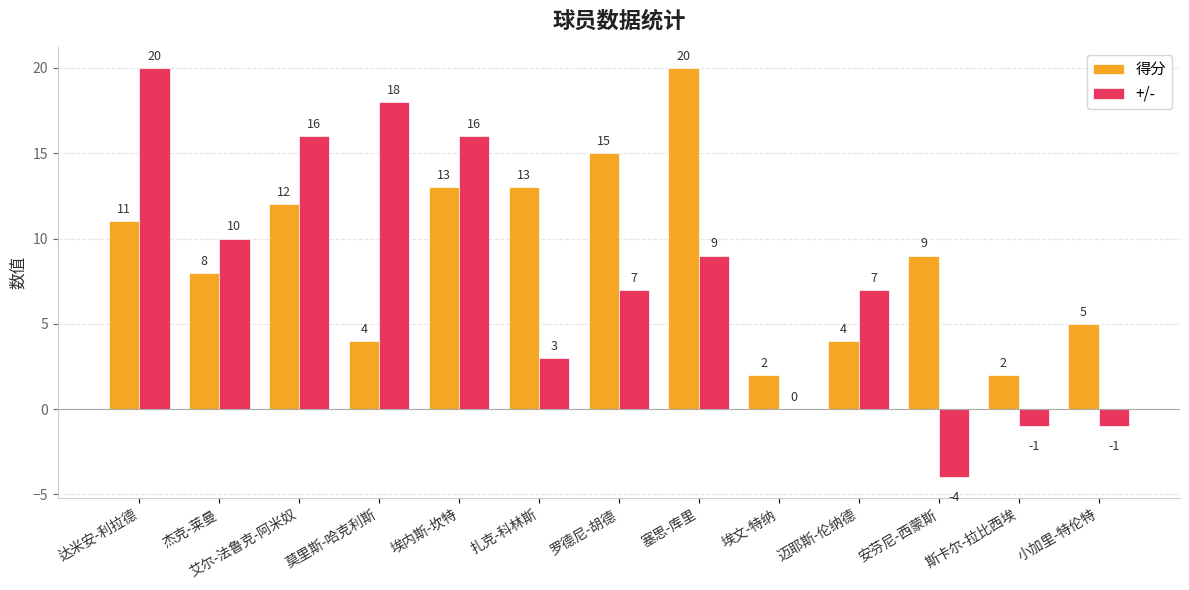

What are all the series names shown in the legend?

得分, +/-